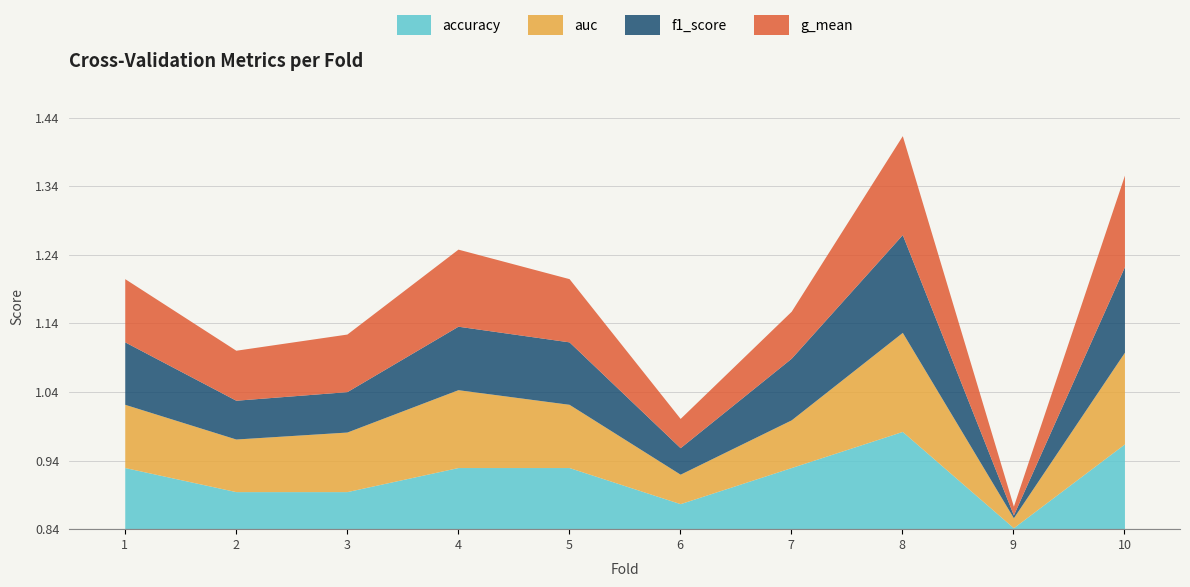

At how many categories does at least one series exceed 1?

9